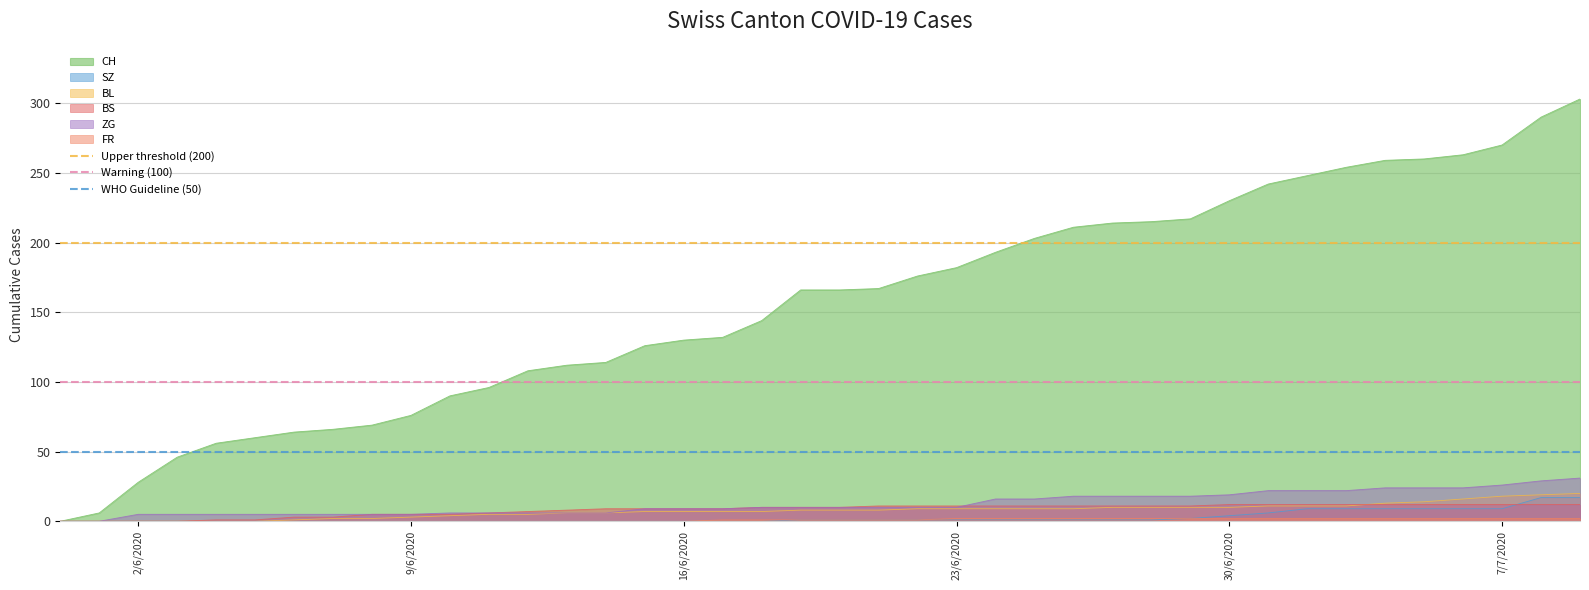

The value of WHO Guideline (50) at 2/6/2020 is 67. True or false?

False